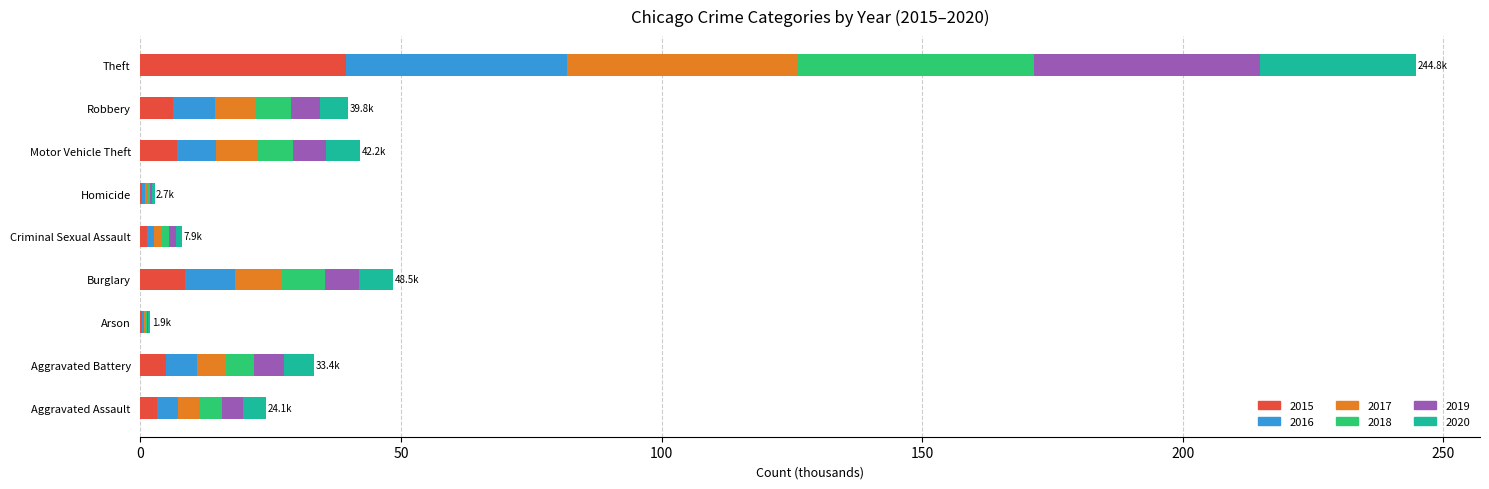

What is the total value across all series at Aggravated Assault?

24.1